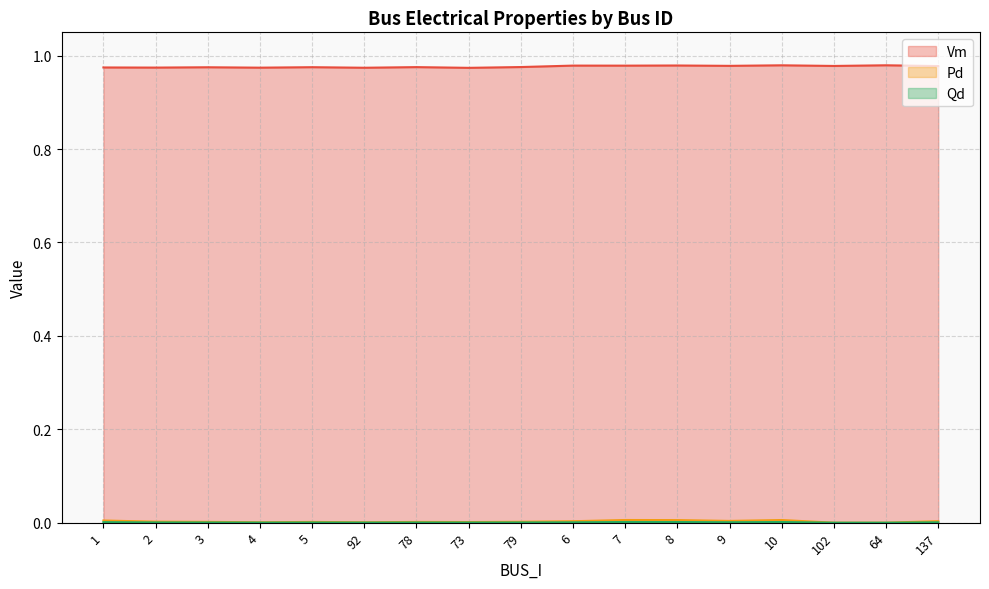

At 78, list the series in order from largest to smallest.

Vm, Pd, Qd